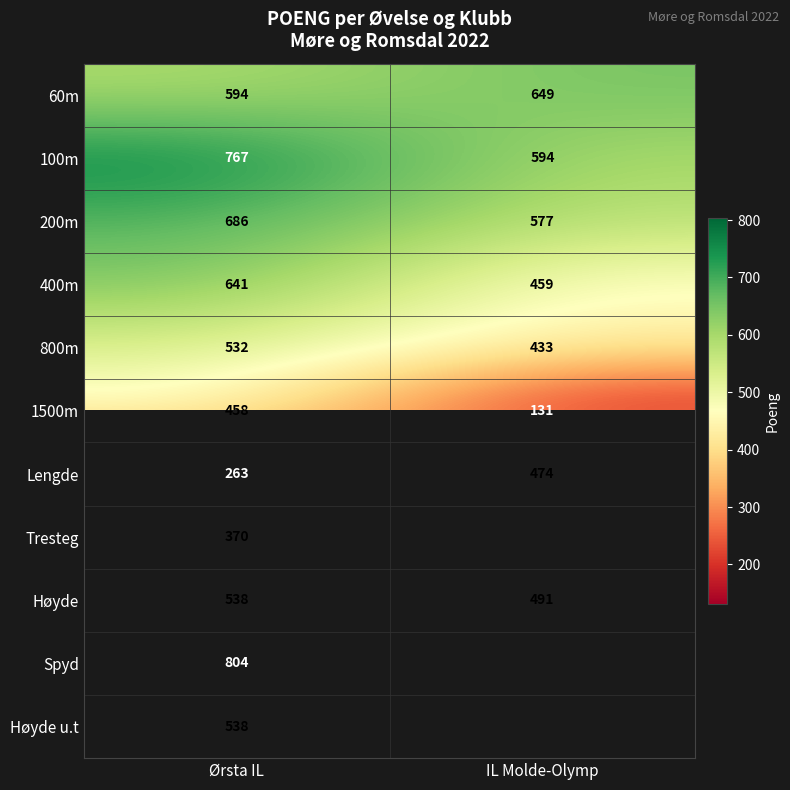

How many values in the Høyde series are below 538?

1